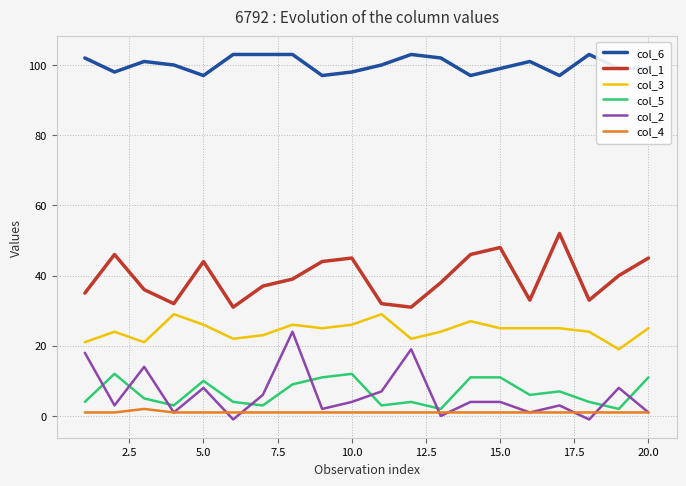

Which series has the largest total across all categories?

col_6